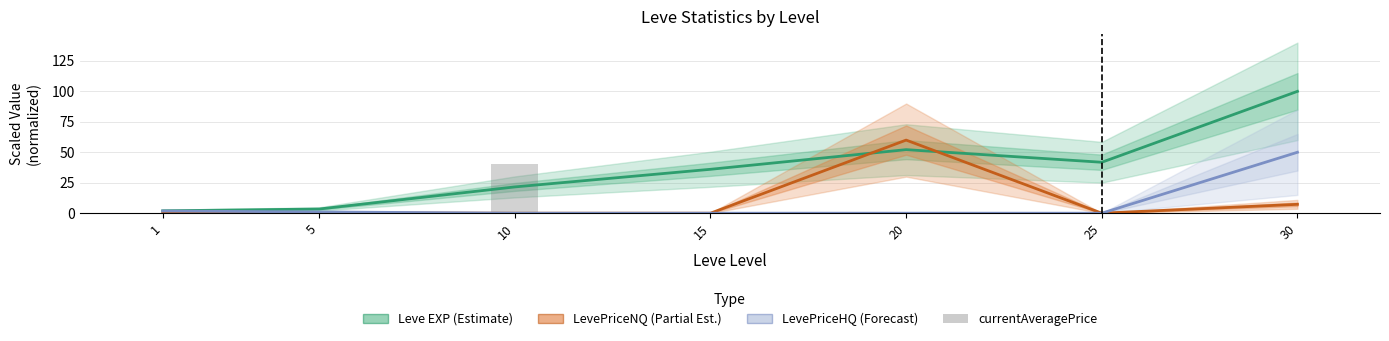

List the series in order of their peak value, lowest first.

currentAveragePrice, LevePriceHQ (Forecast), LevePriceNQ (Partial Est.), Leve EXP (Estimate)